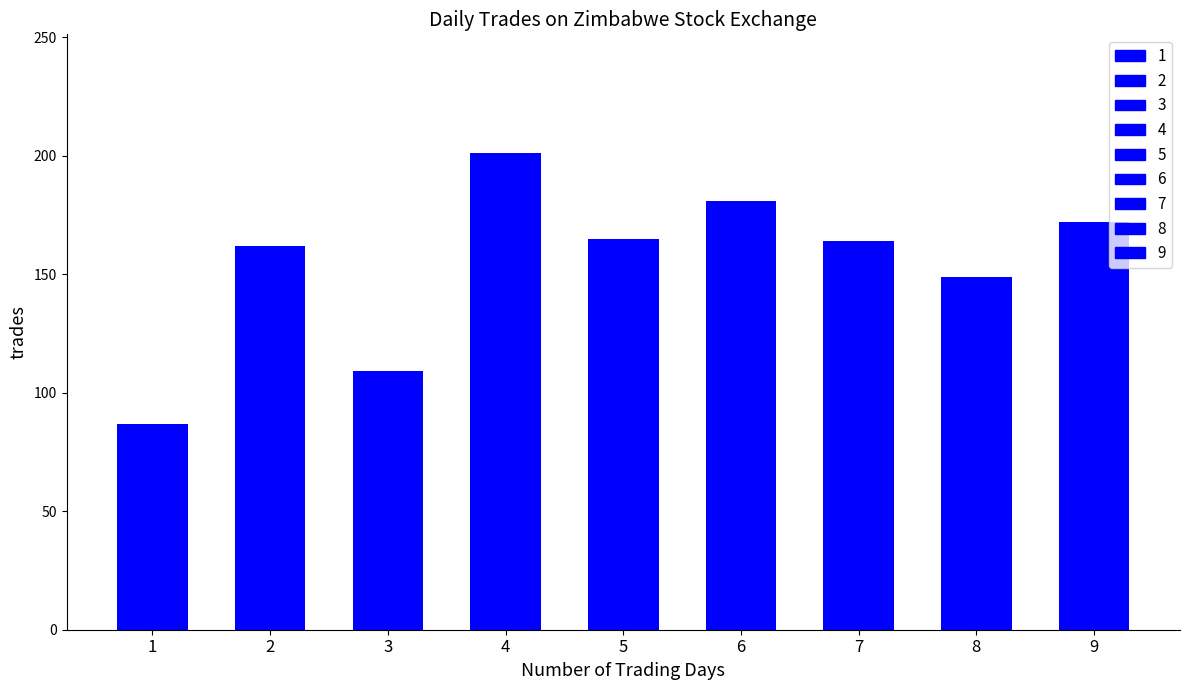

True or false: the data shows 237 at 5.

False